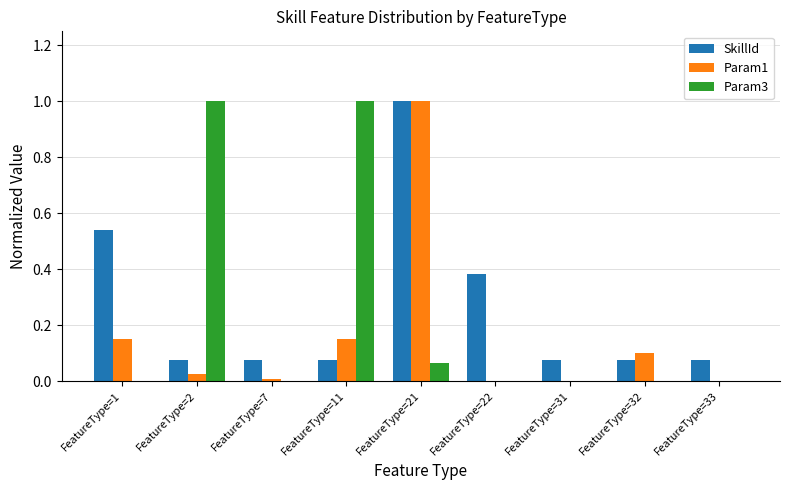

What is the sum of all SkillId values?

2.4